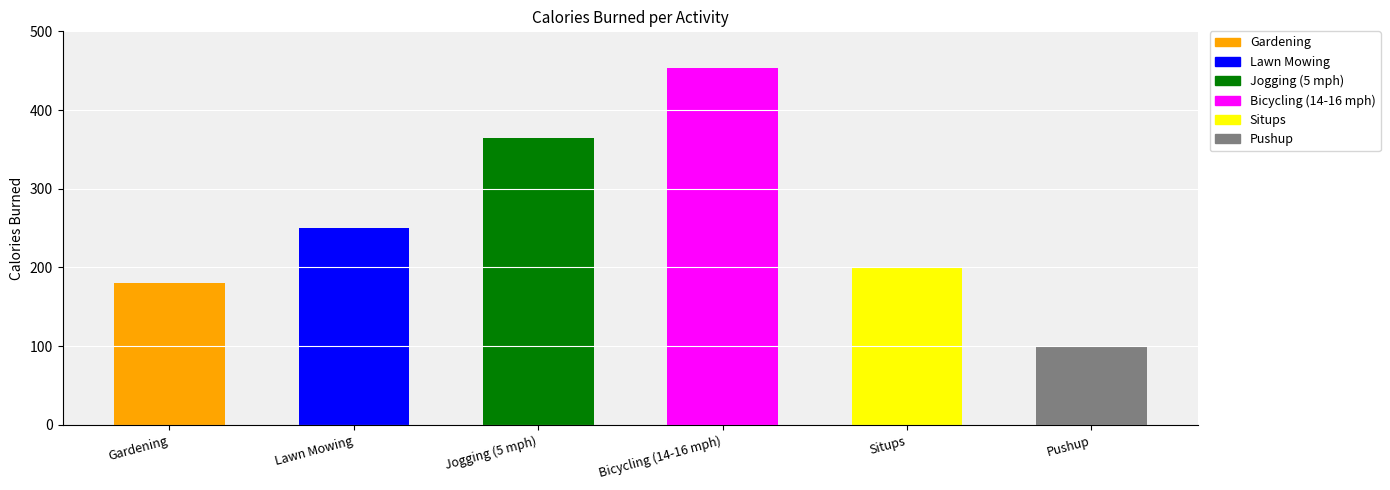

What is the value of the 4th bar from the left?

454